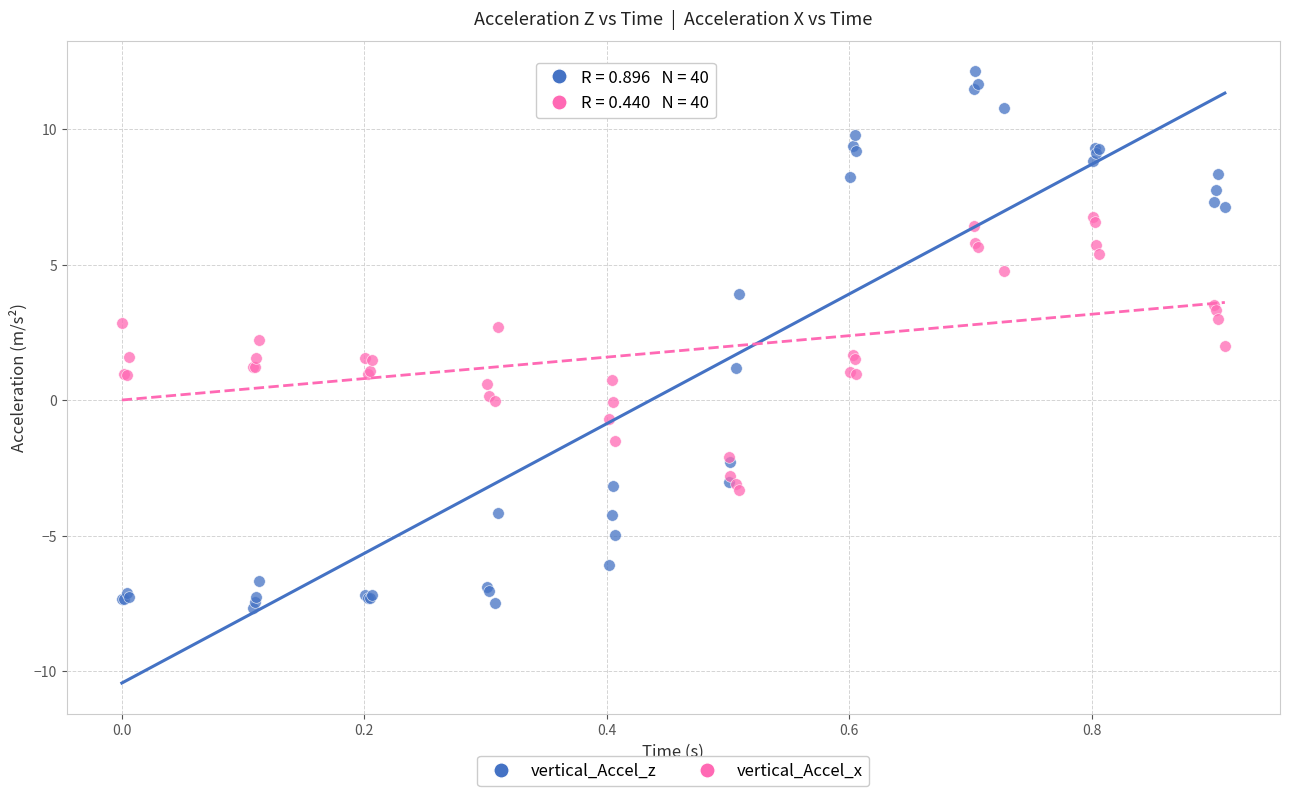

Which series reaches the maximum Y coordinate?

vertical_Accel_z